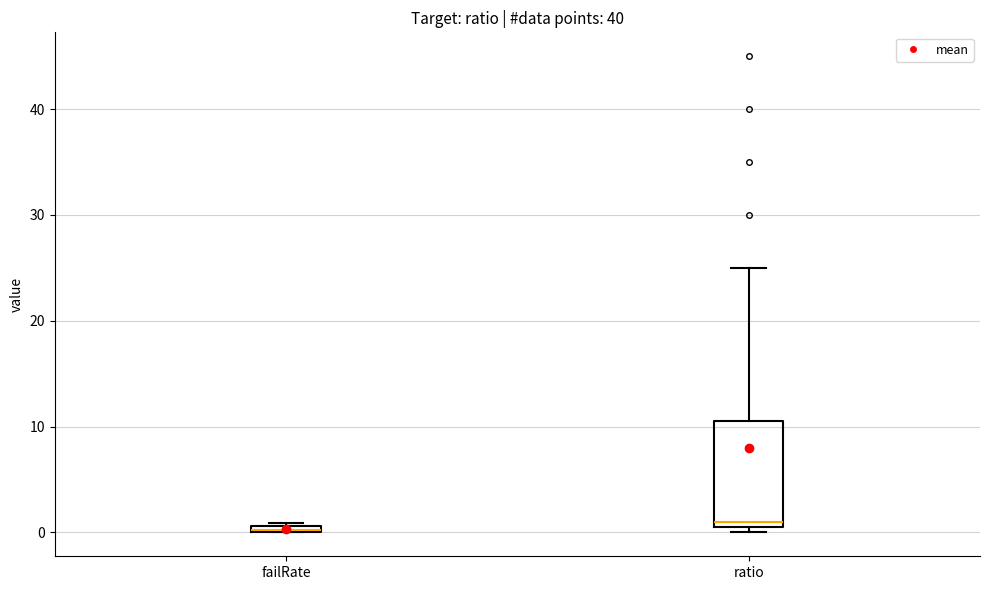

Where is the upper edge of the box for failRate on the y-axis? The values are not printed on the chart, so give them approximately, as read against the axis.

1